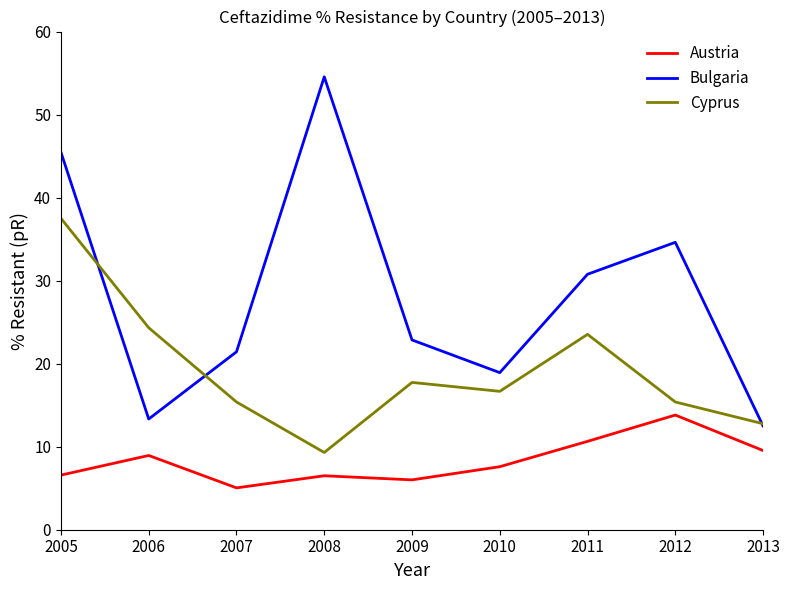

Rank the categories by Bulgaria value from lowest to highest.

2013, 2006, 2010, 2007, 2009, 2011, 2012, 2005, 2008